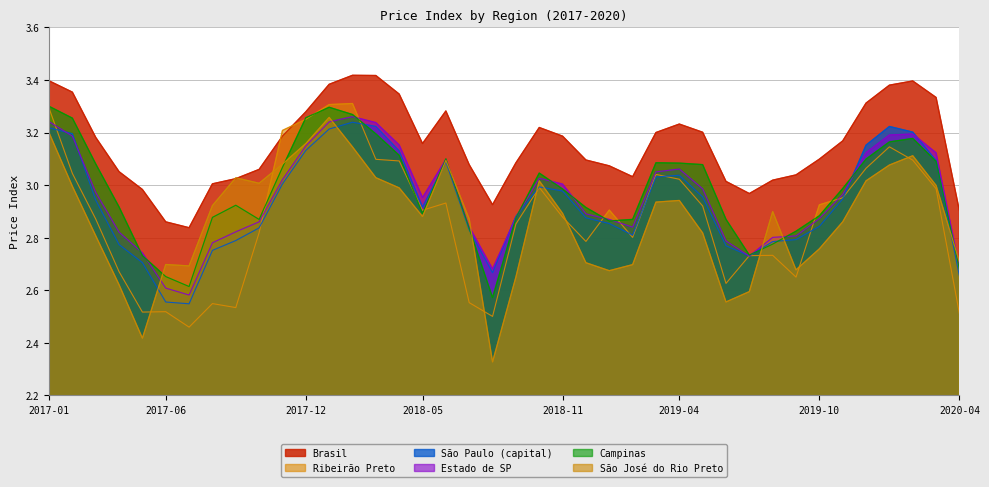

What is the difference between the maximum and minimum values in the São José do Rio Preto series?

0.9